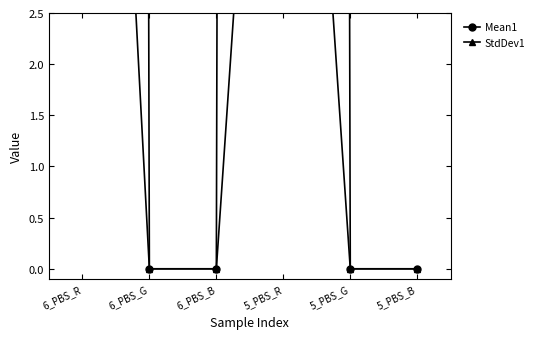

Which has a higher value, 5_PBS_G or 6_PBS_B?

5_PBS_G